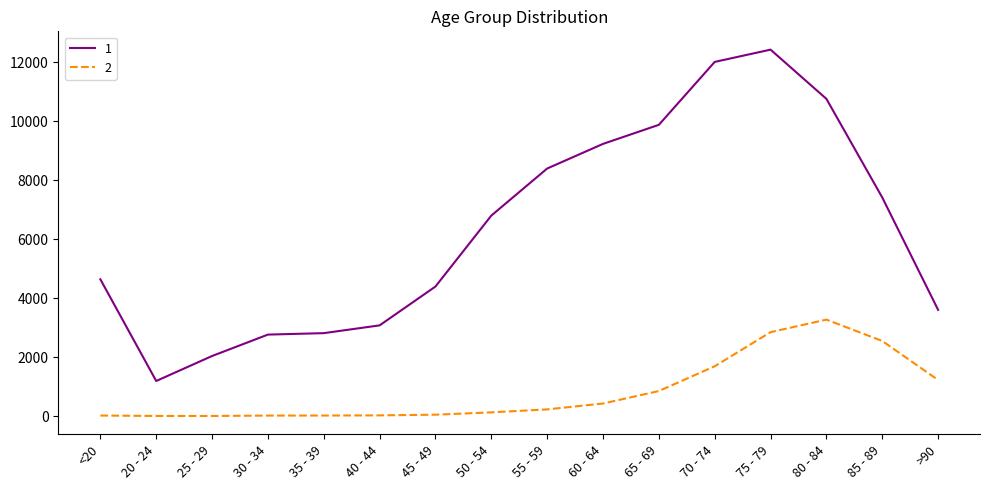

What is the difference between the maximum and second lowest values in the 1 series?

10396